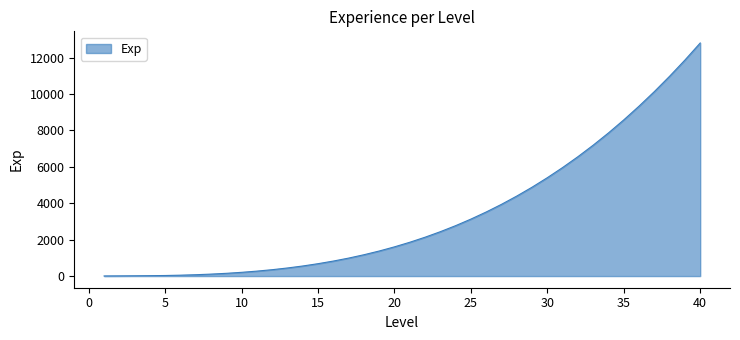

What is the difference between the maximum and minimum values?

12800